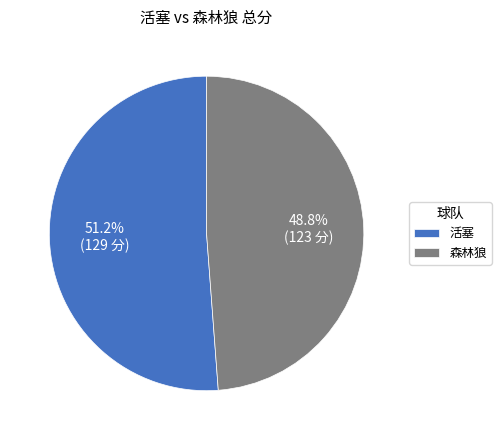

What percentage do 森林狼 and 活塞 together represent?

100.0%